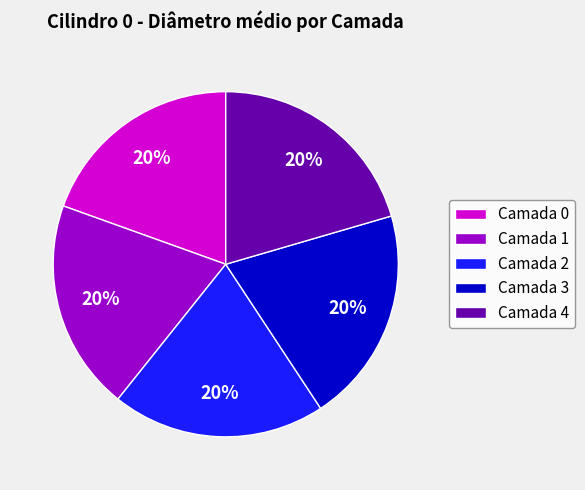

To the nearest percent, what is the average slice percentage?

20%